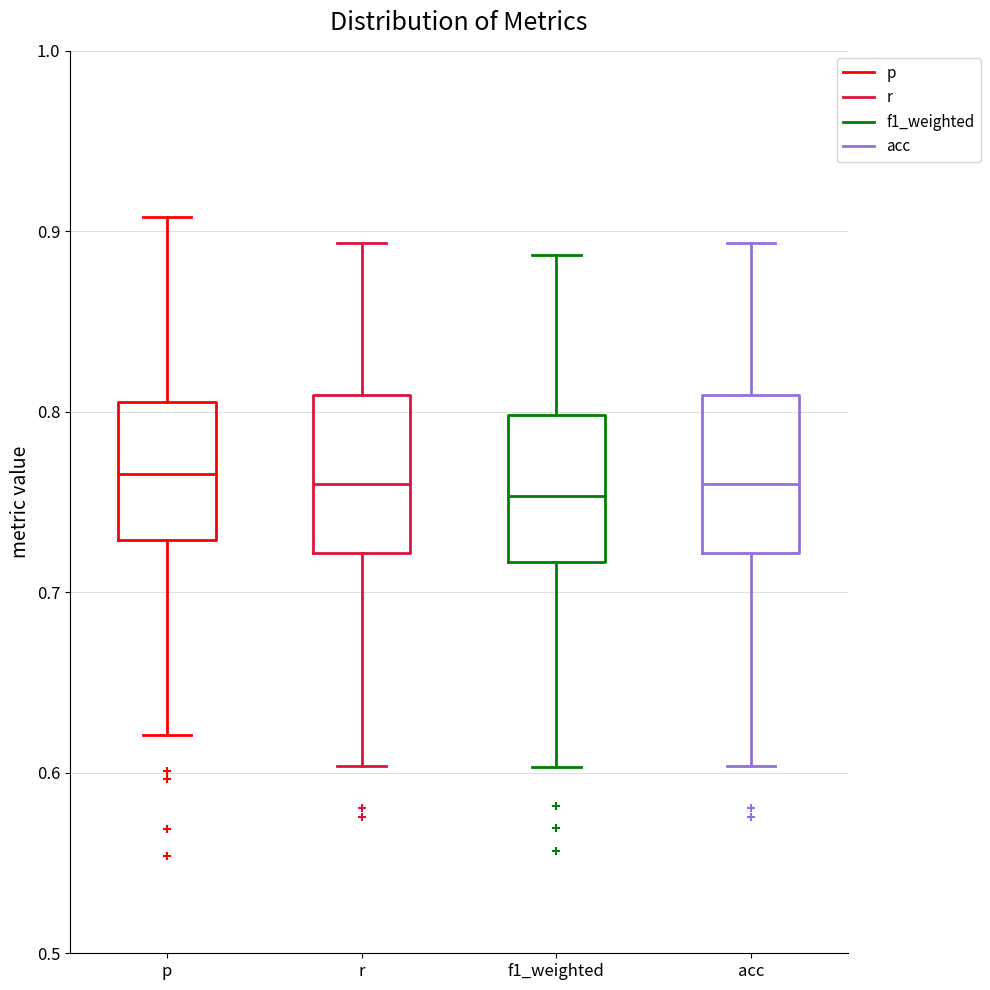

Where does the upper whisker of the box for acc end on the y-axis? The values are not printed on the chart, so give them approximately, as read against the axis.

0.89